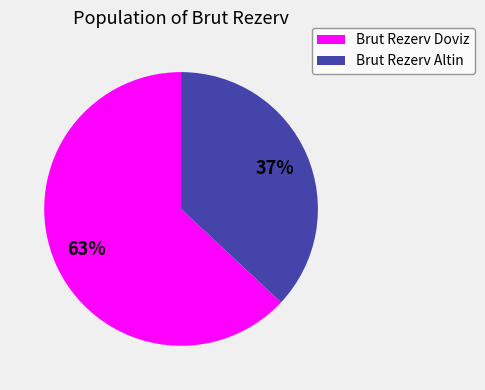

The Brut Rezerv Altin slice represents 37% of the pie. True or false?

True